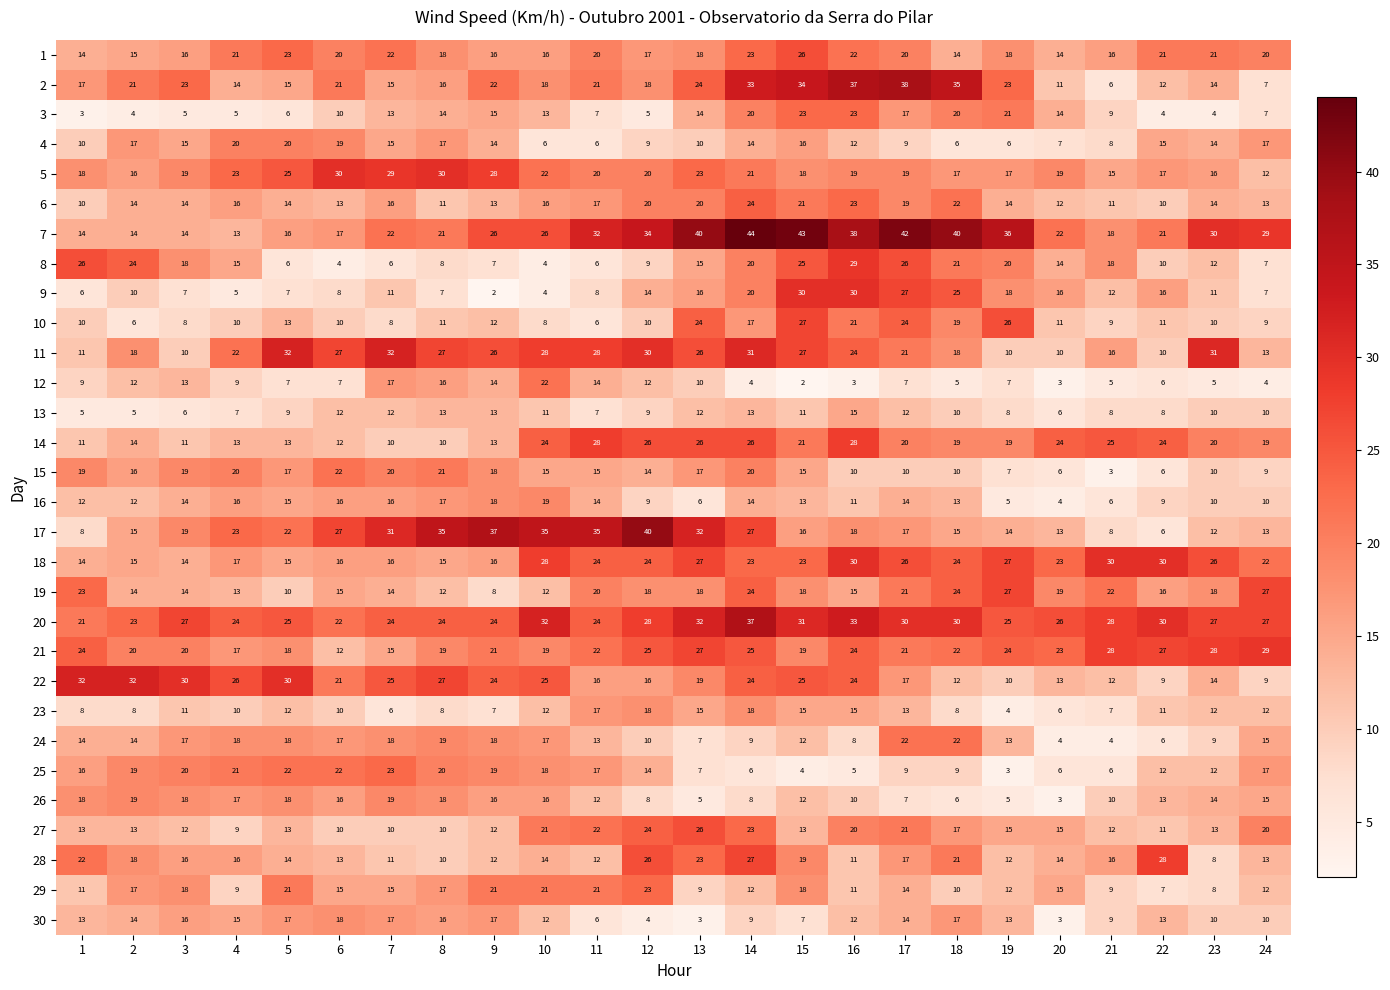

What value does the 13 series have at 20, to the nearest 10?

10